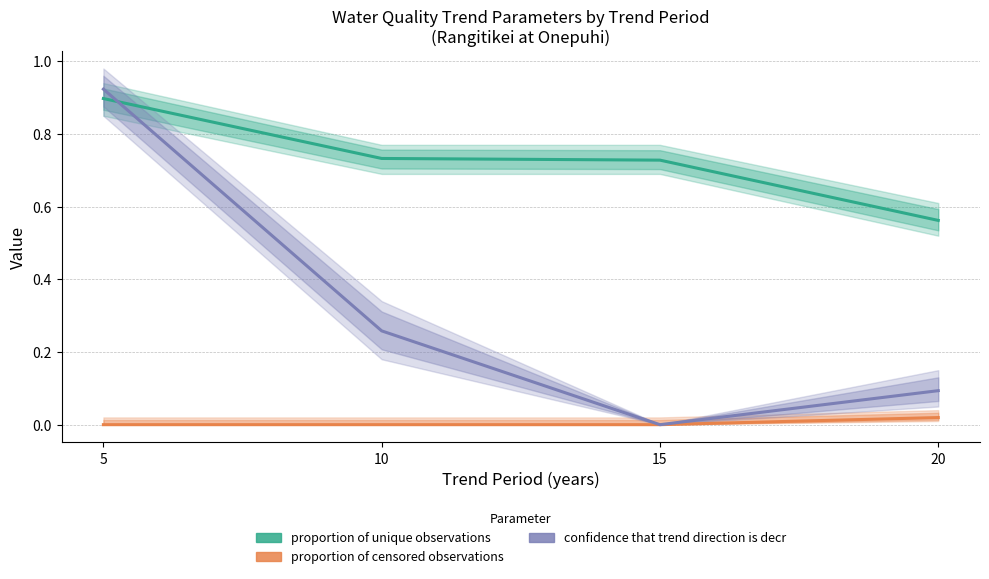

True or false: confidence that trend direction is decr and proportion of censored observations intersect in this chart.

False